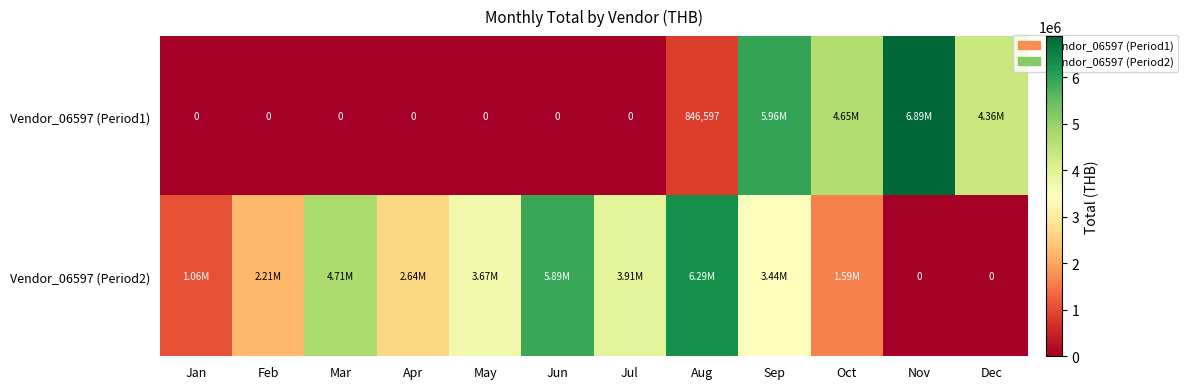

Rank the series by their average value, from highest to lowest.

Vendor_06597 (Period2), Vendor_06597 (Period1)